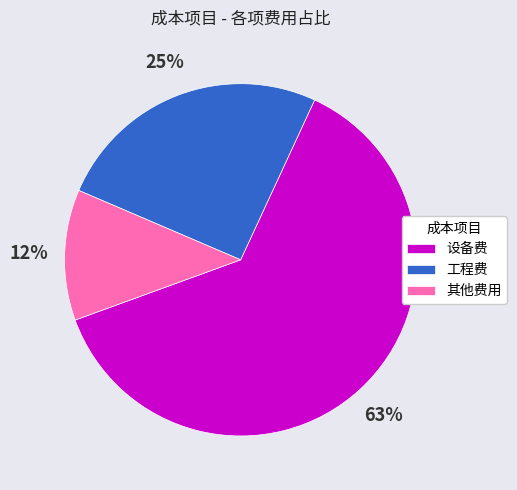

Rank the categories by value from highest to lowest.

设备费, 工程费, 其他费用